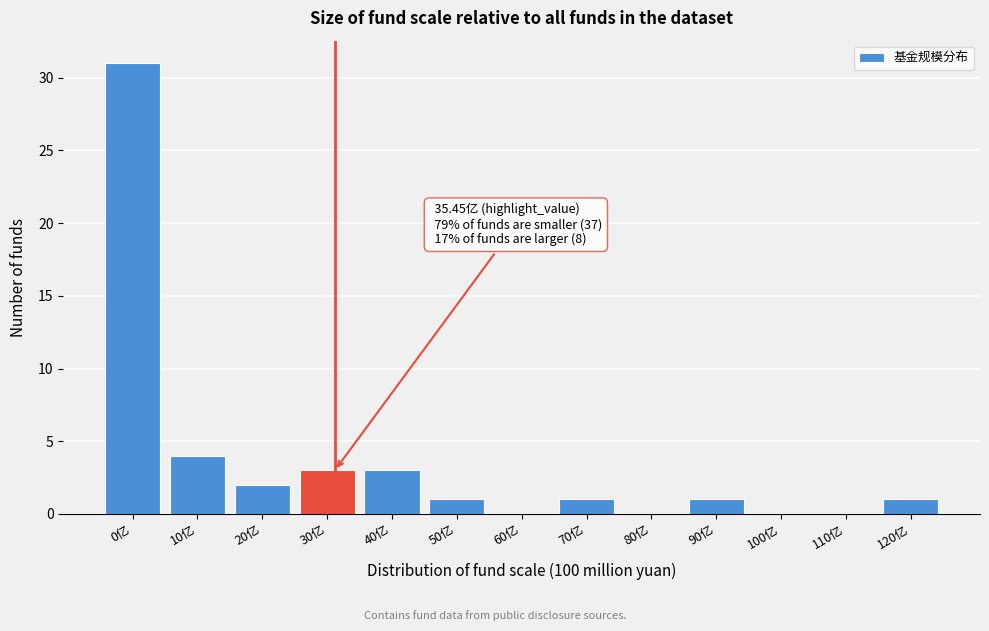

Reading left to right, extract all data points from this chart.

0亿=31	10亿=4	20亿=2	30亿=3	40亿=3	50亿=1	60亿=0	70亿=1	80亿=0	90亿=1	100亿=0	110亿=0	120亿=1